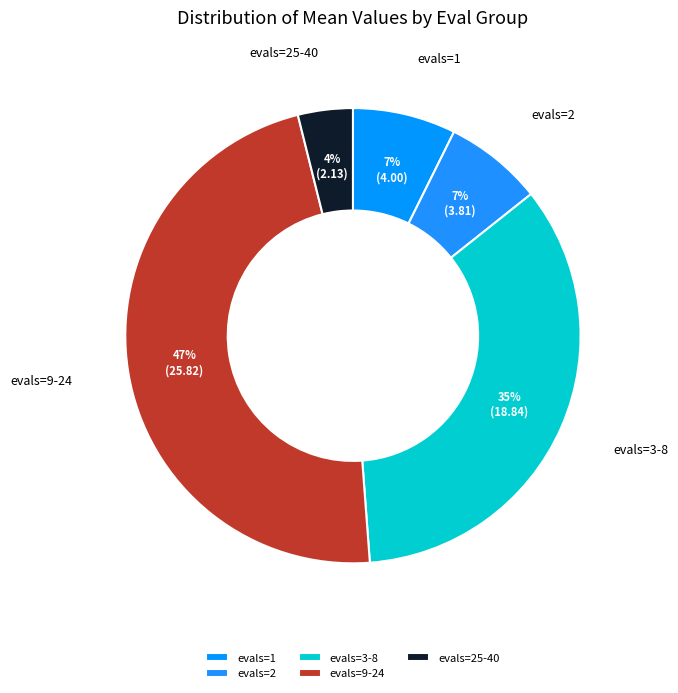

Is the sum of evals=1 and evals=2 greater than half?

No